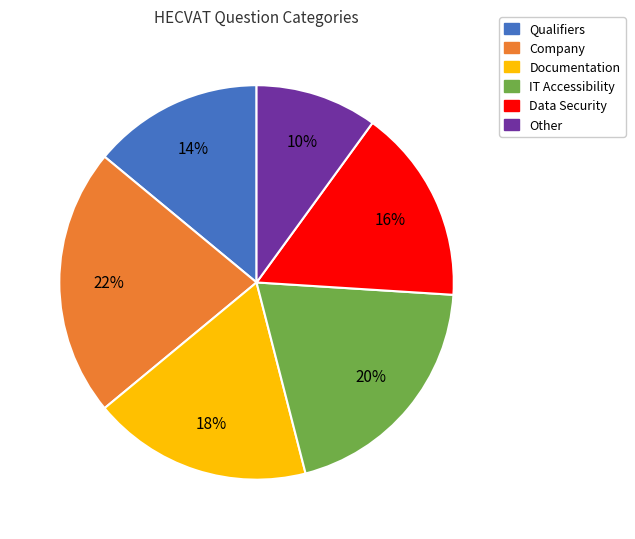

How many segments does this pie chart have?

6